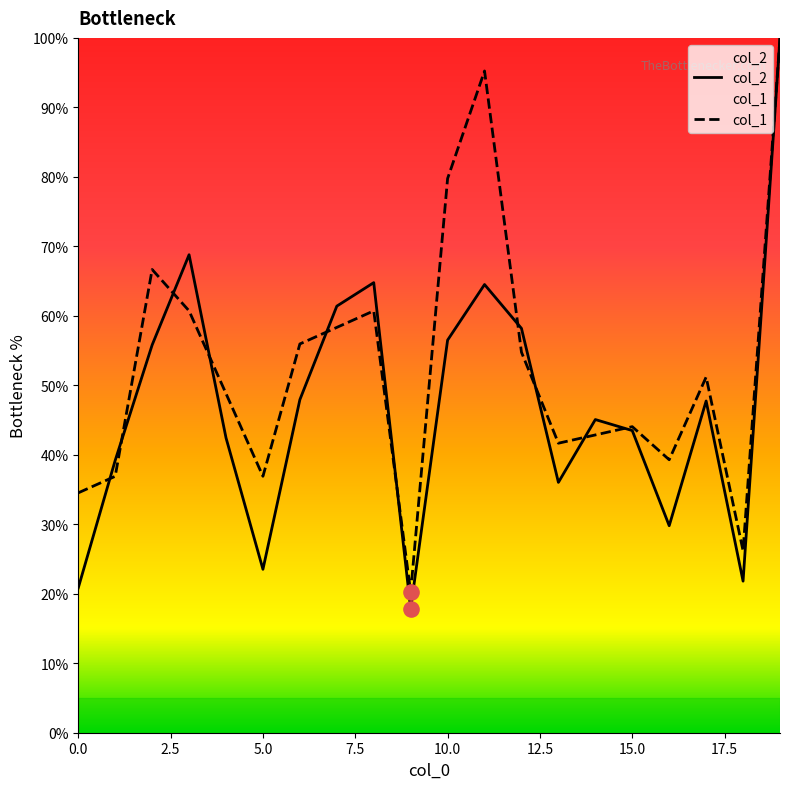

What are all the series names shown in the legend?

col_2, col_1